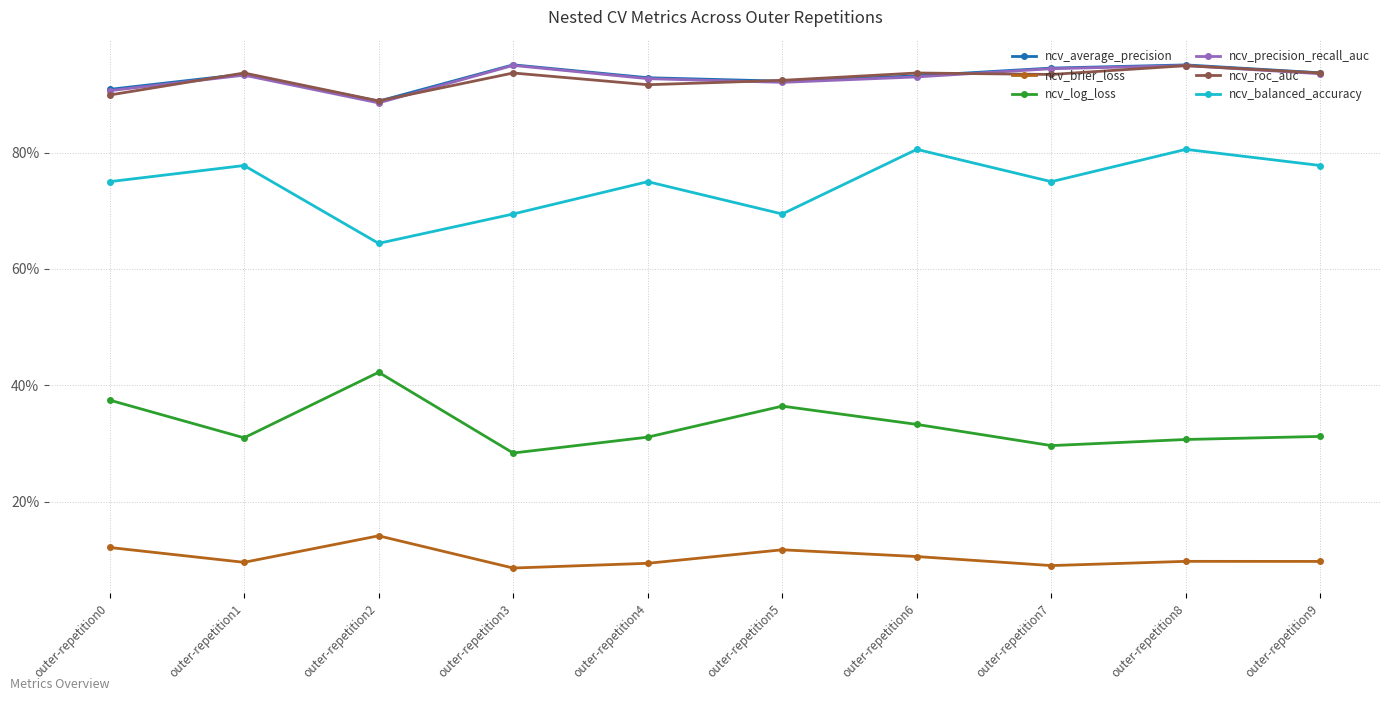

Is this an area chart (filled region under the line)?

No